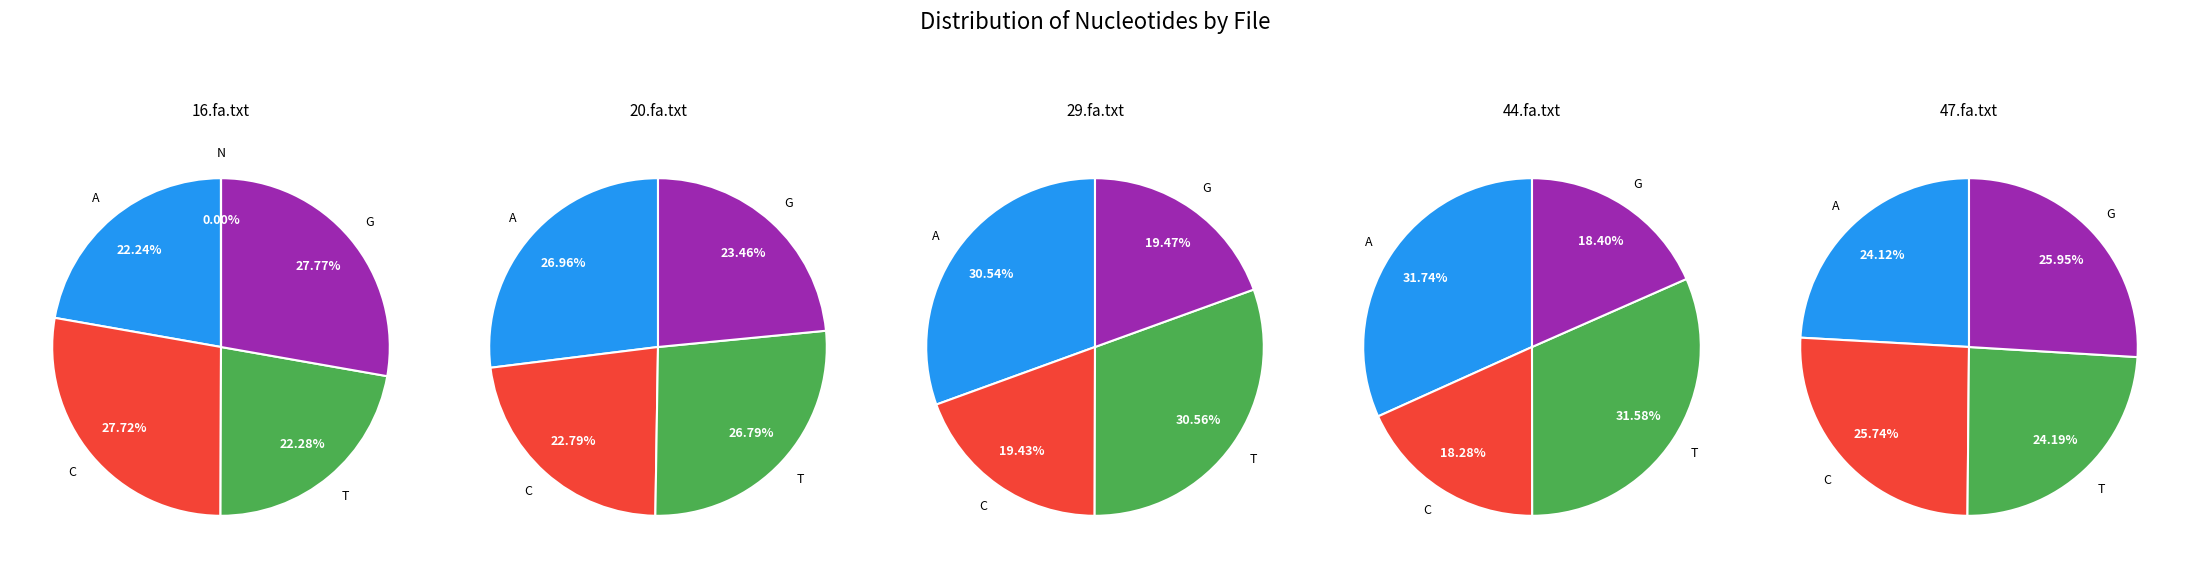

What is the total percentage of G and T?

50.0%